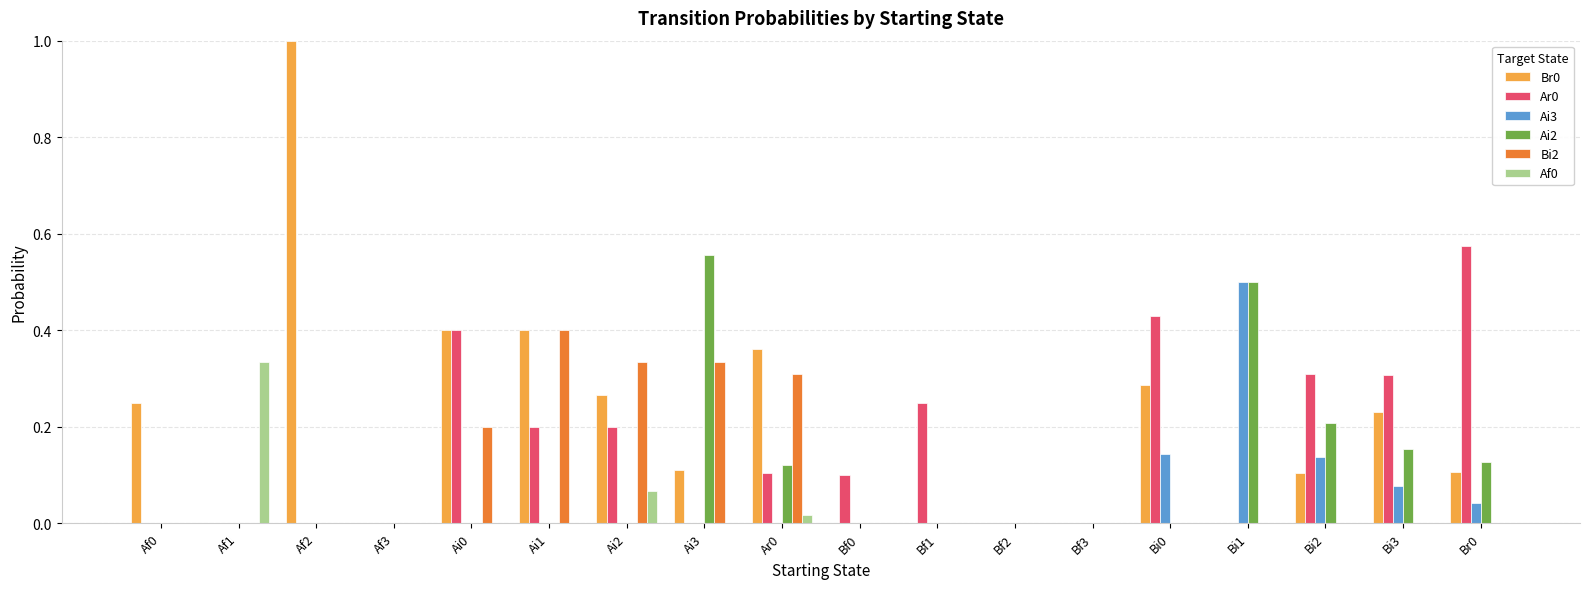

Which category has the highest value in the Ai3 series?

Bi1